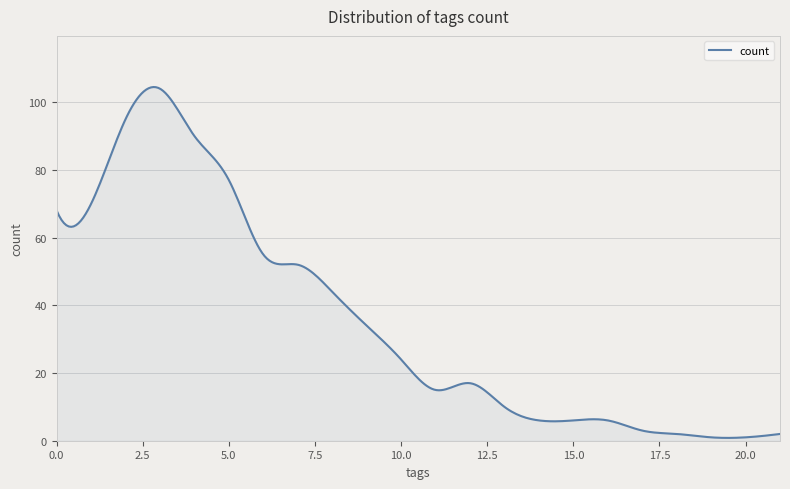

What is the maximum value shown in the chart?

104.5